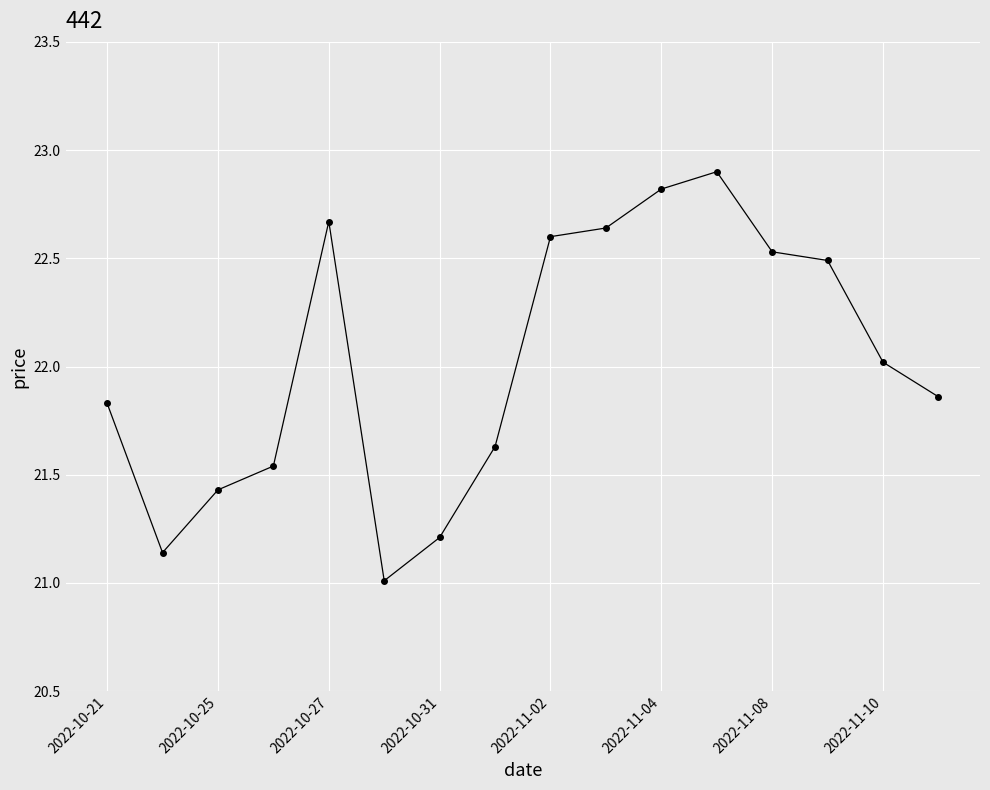

What is the sum of all values?

352.3